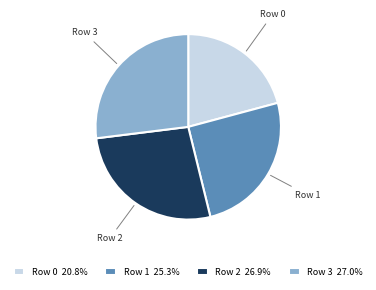

Combined, do Row 1 and Row 0 account for over 50%?

No